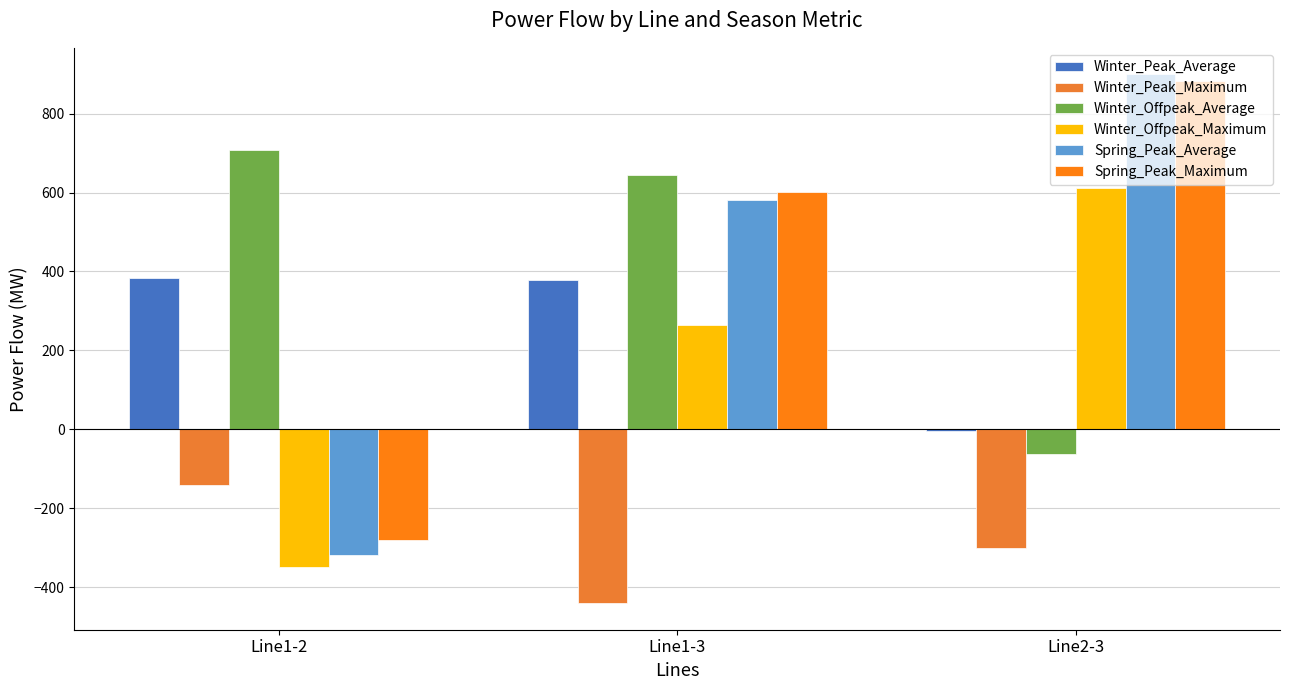

What position from the right is Line2-3?

1